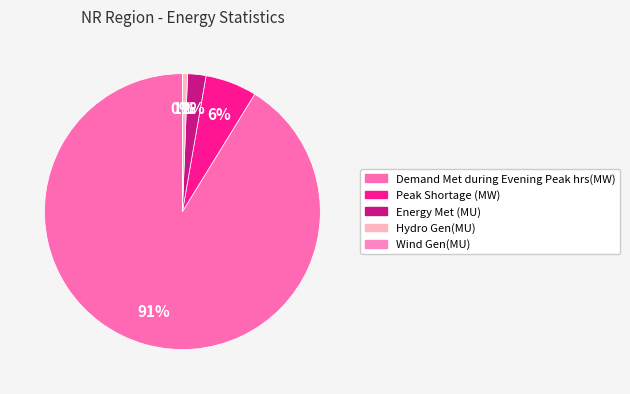

Does Demand Met during Evening Peak hrs(MW) account for over 50% of the chart?

Yes